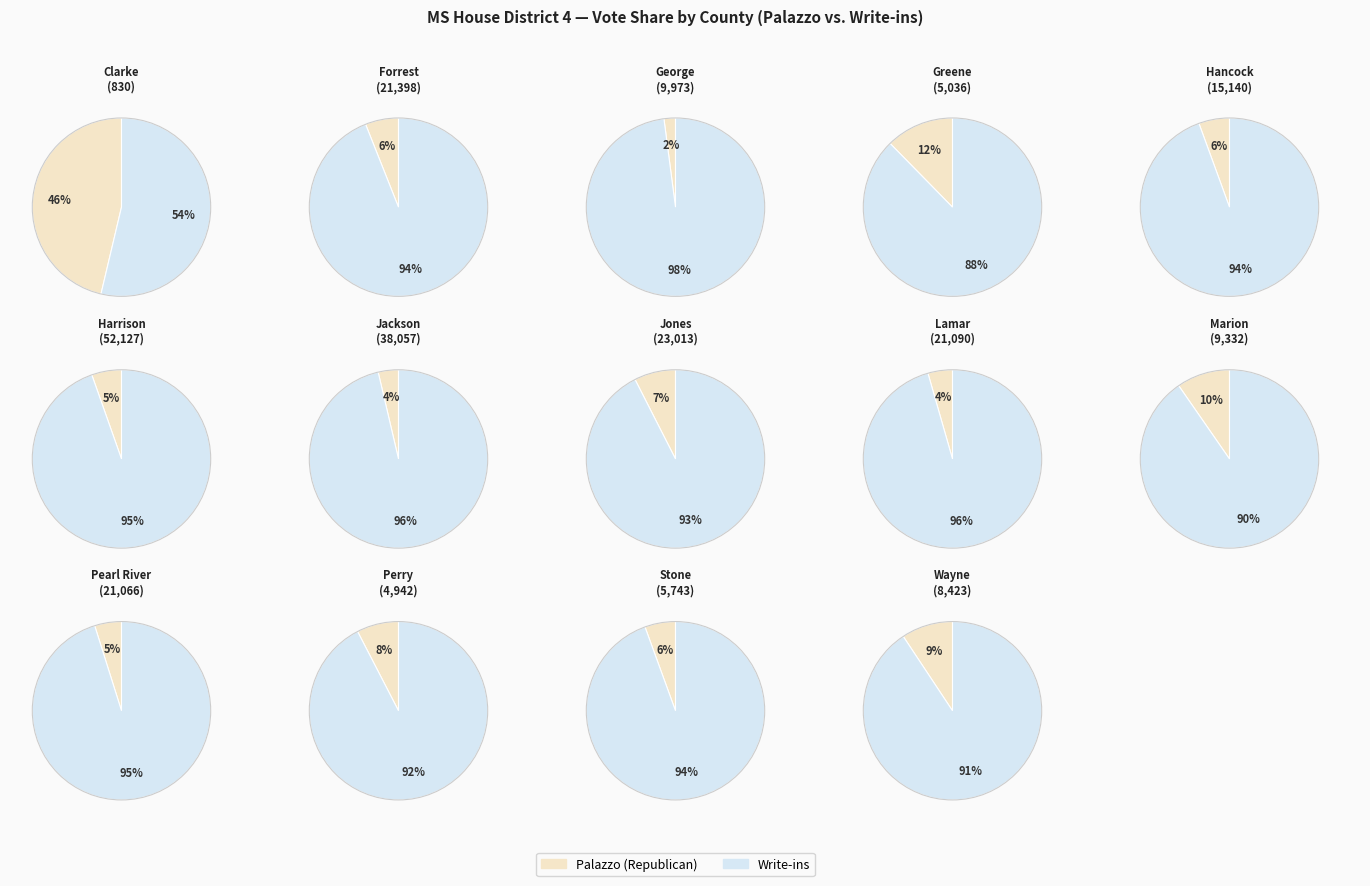

Rank the series by their maximum value, from highest to lowest.

results_write_ins, results_palazzos